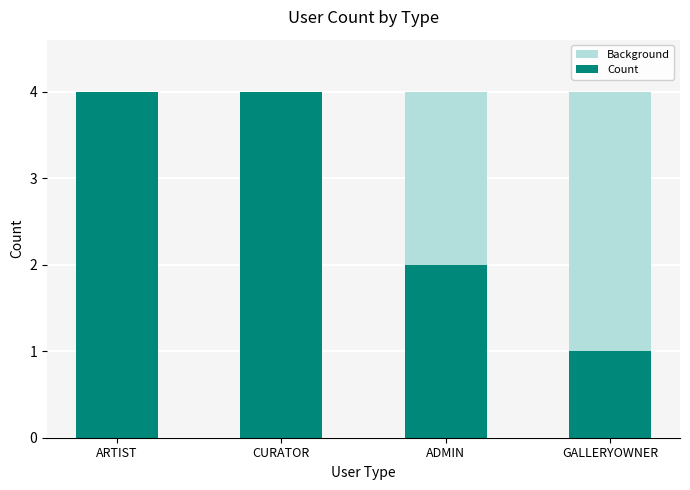

What is the sum of all values?

11